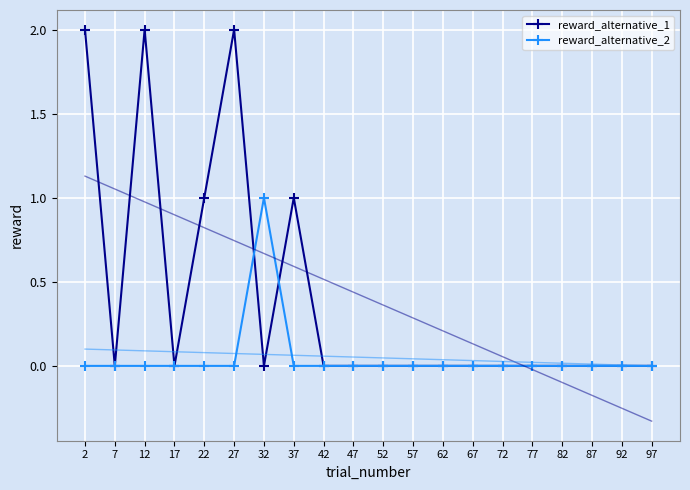

How many lines are shown in the chart?

2